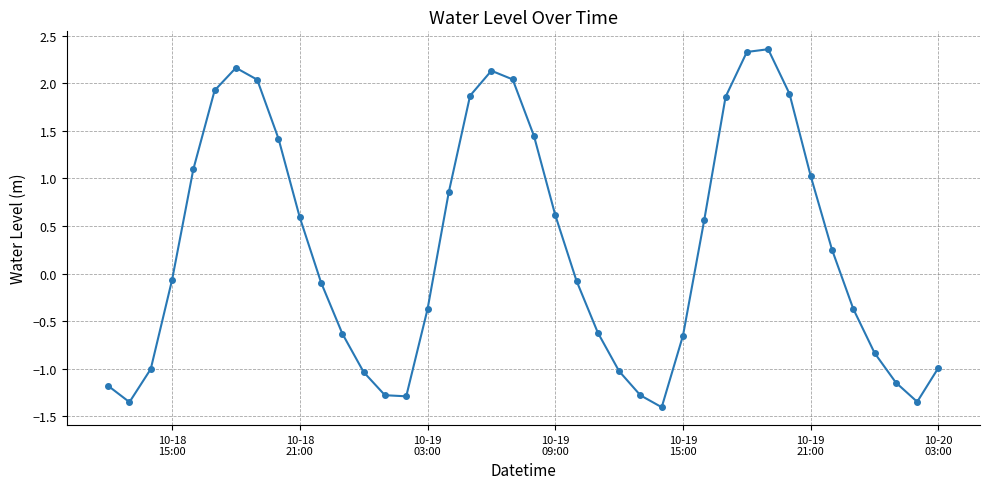

How many lines are shown in the chart?

1